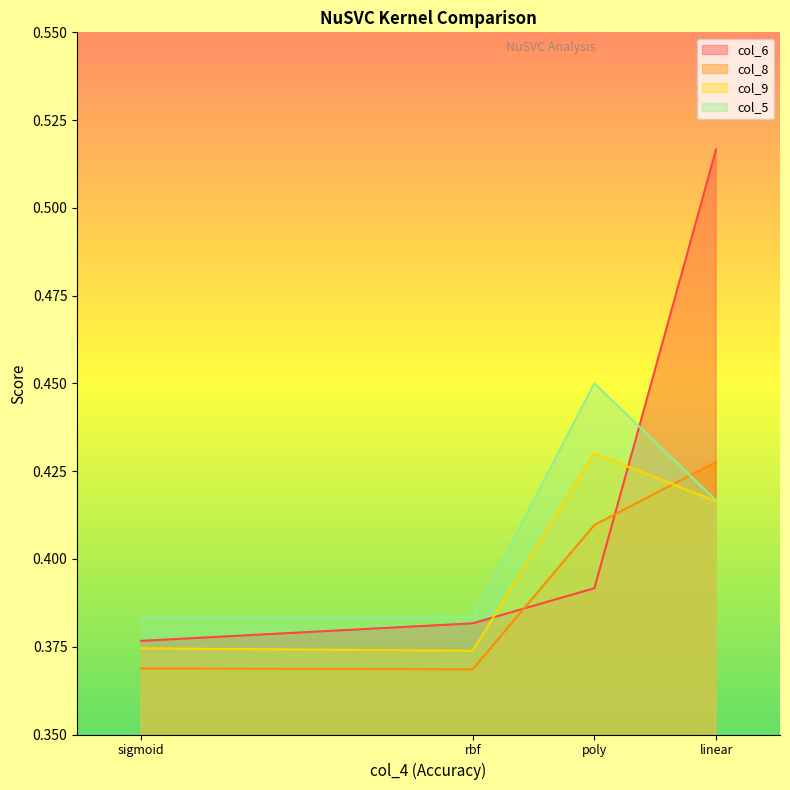

The col_6 series shows 0.4 at rbf. True or false?

True